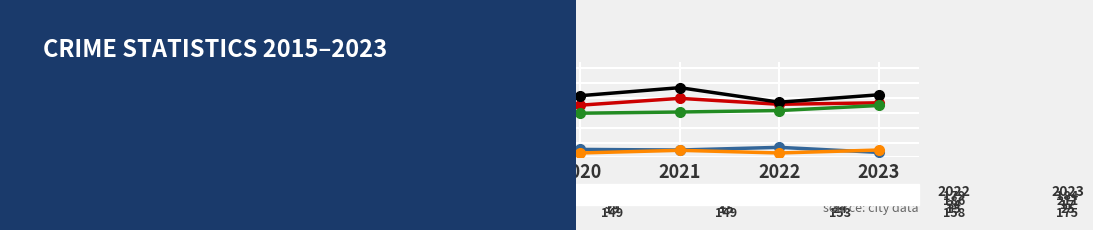

How many categories are shown in the chart?

9